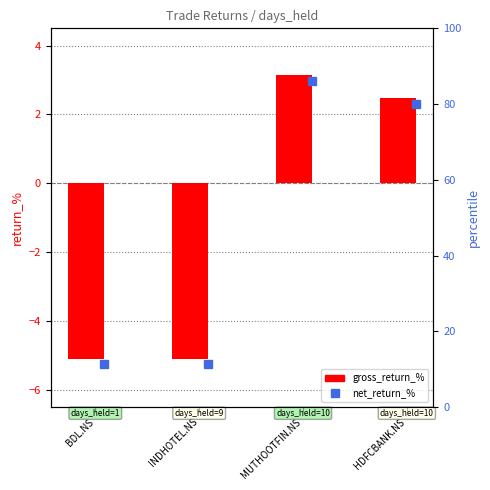

How many bars are there in total?

4